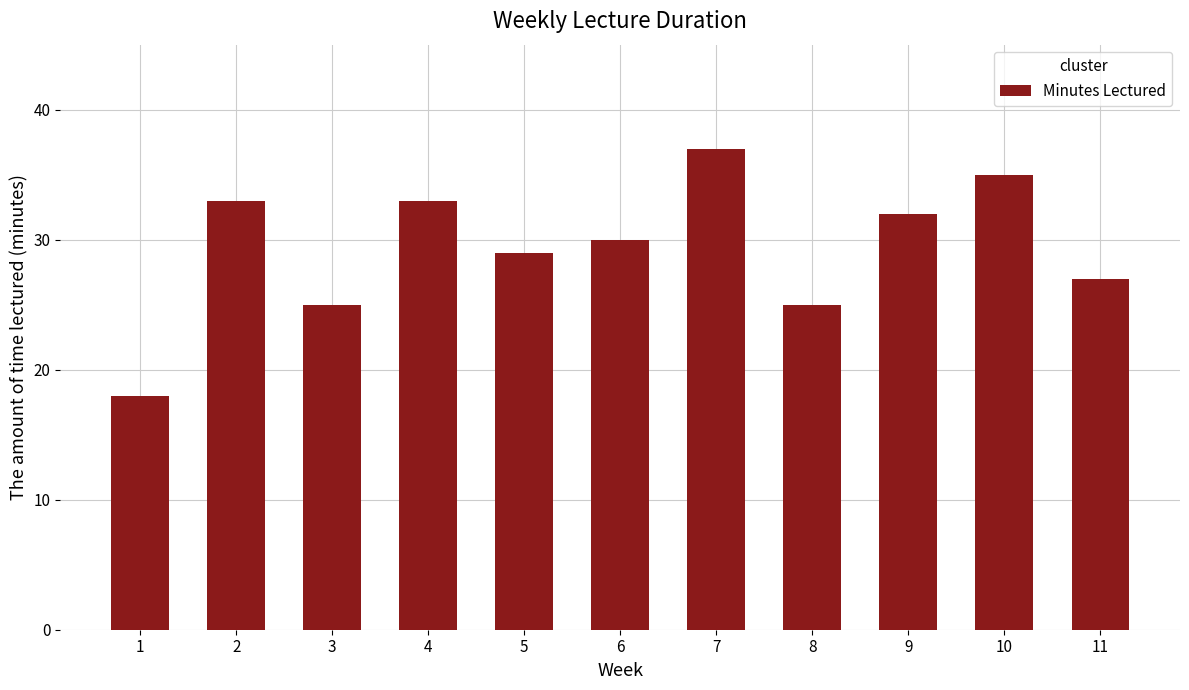

What is the average value?

29